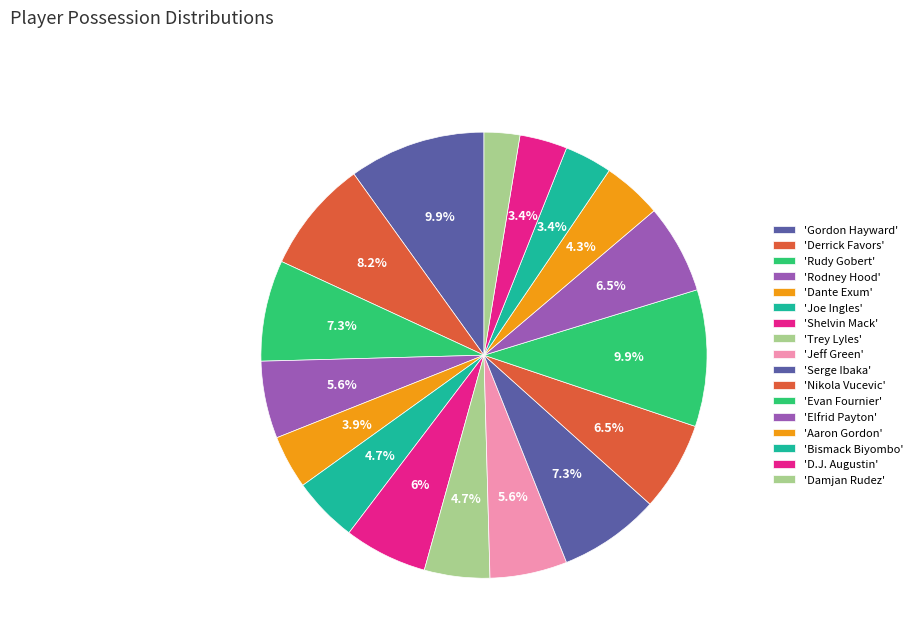

Rank the categories by value from highest to lowest.

Gordon Hayward, Evan Fournier, Derrick Favors, Rudy Gobert, Serge Ibaka, Nikola Vucevic, Elfrid Payton, Shelvin Mack, Rodney Hood, Jeff Green, Joe Ingles, Trey Lyles, Aaron Gordon, Dante Exum, Bismack Biyombo, D.J. Augustin, Damjan Rudez